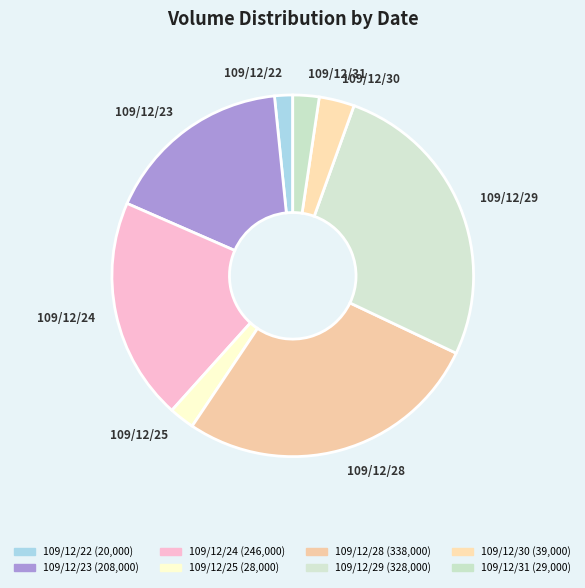

How many slices are in this pie chart?

8